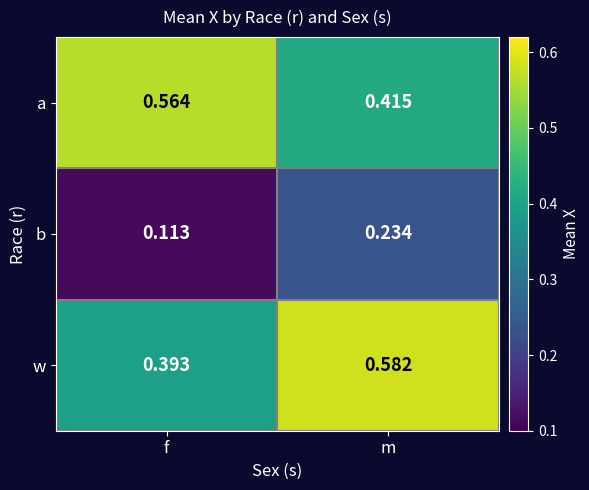

Which series has the largest total across all categories?

a